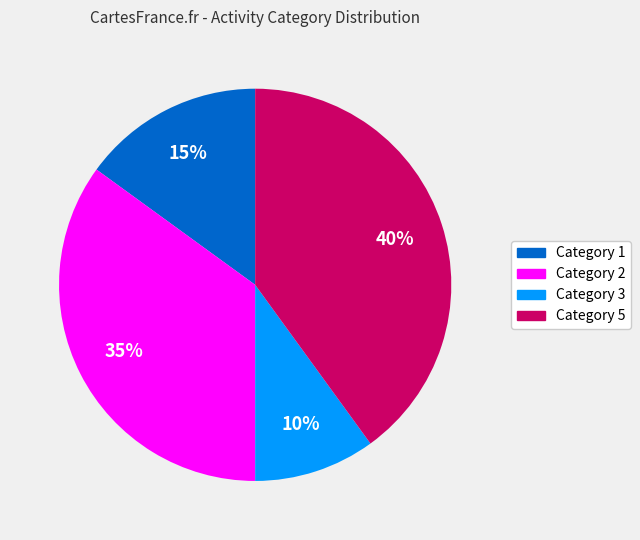

Approximately how many times larger is the value at Category 3 compared to Category 1?

0.7